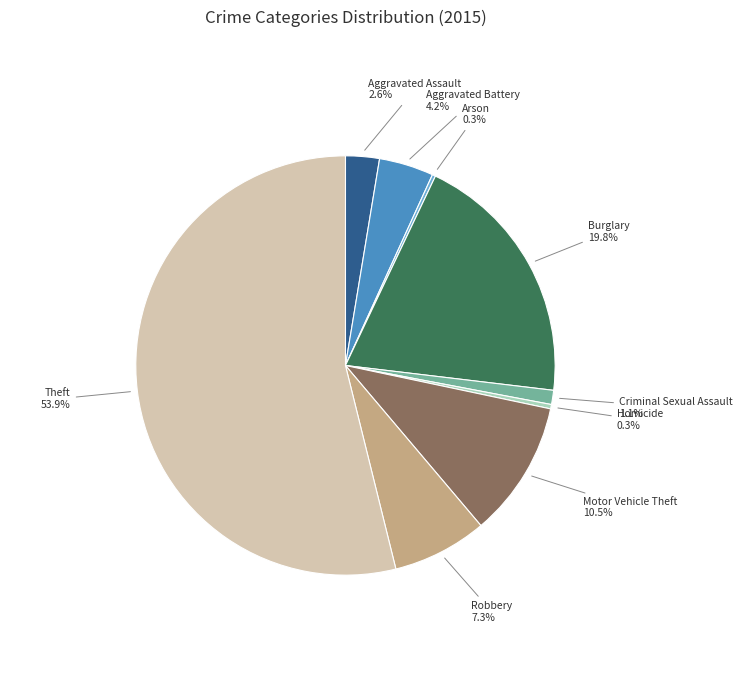

Which category has the biggest portion of the pie?

Theft